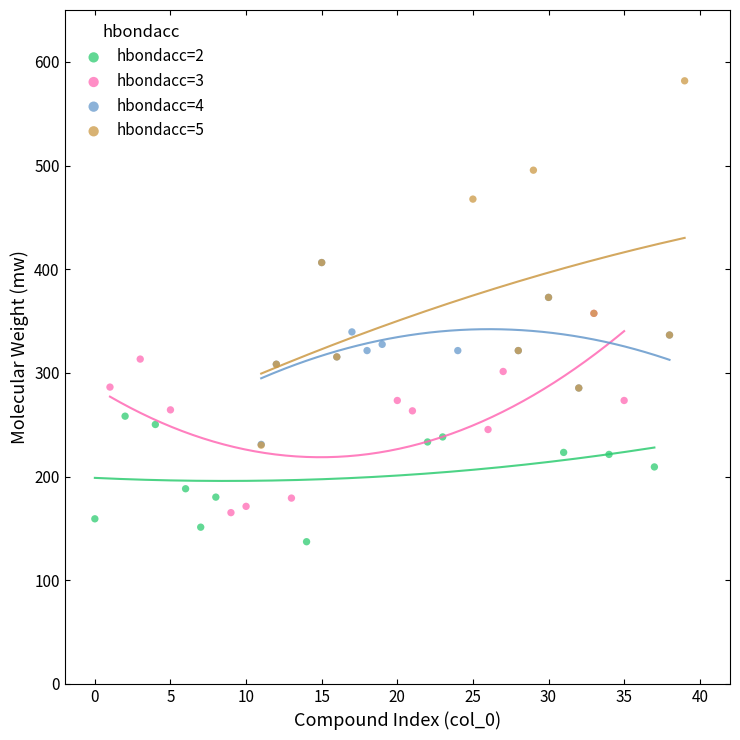

What are all the series names shown in the legend?

hbondacc=2, hbondacc=3, hbondacc=4, hbondacc=5